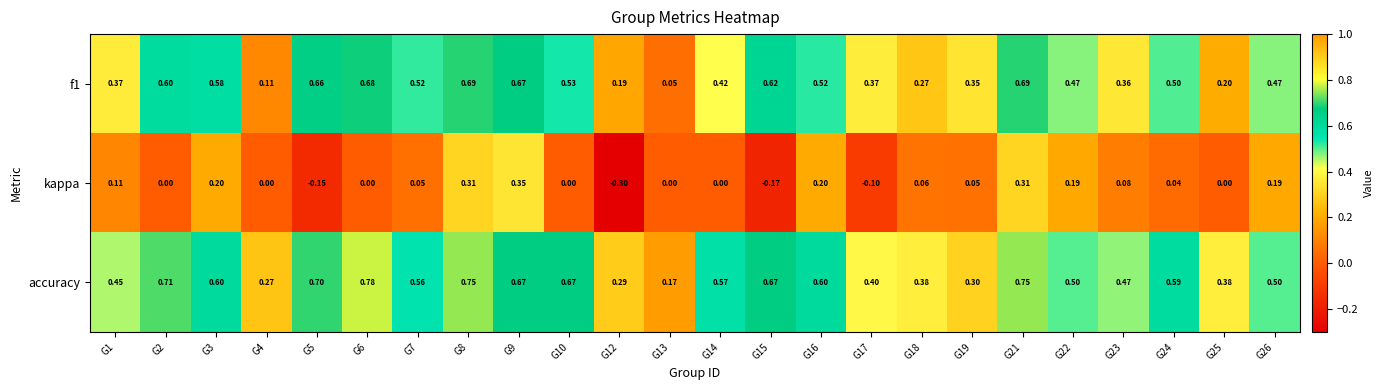

At G22, list the series in order from largest to smallest.

accuracy, f1, kappa